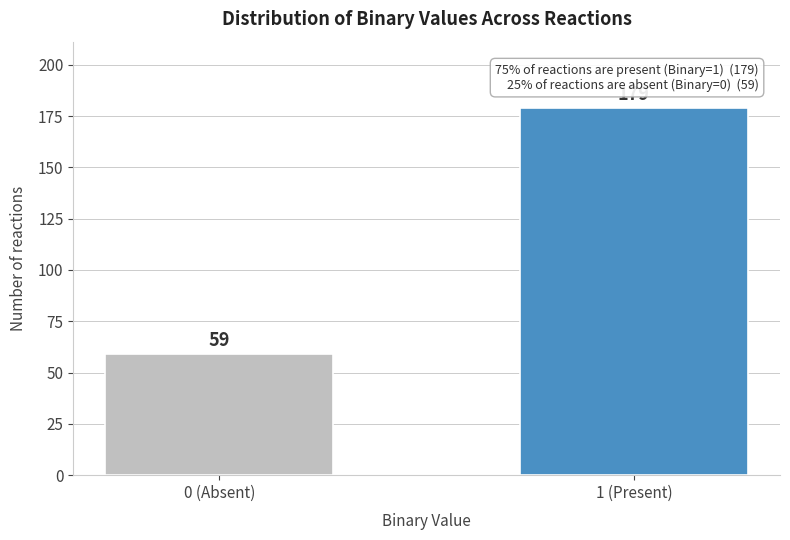

Reading left to right, what are all the values shown in this chart?

59	179